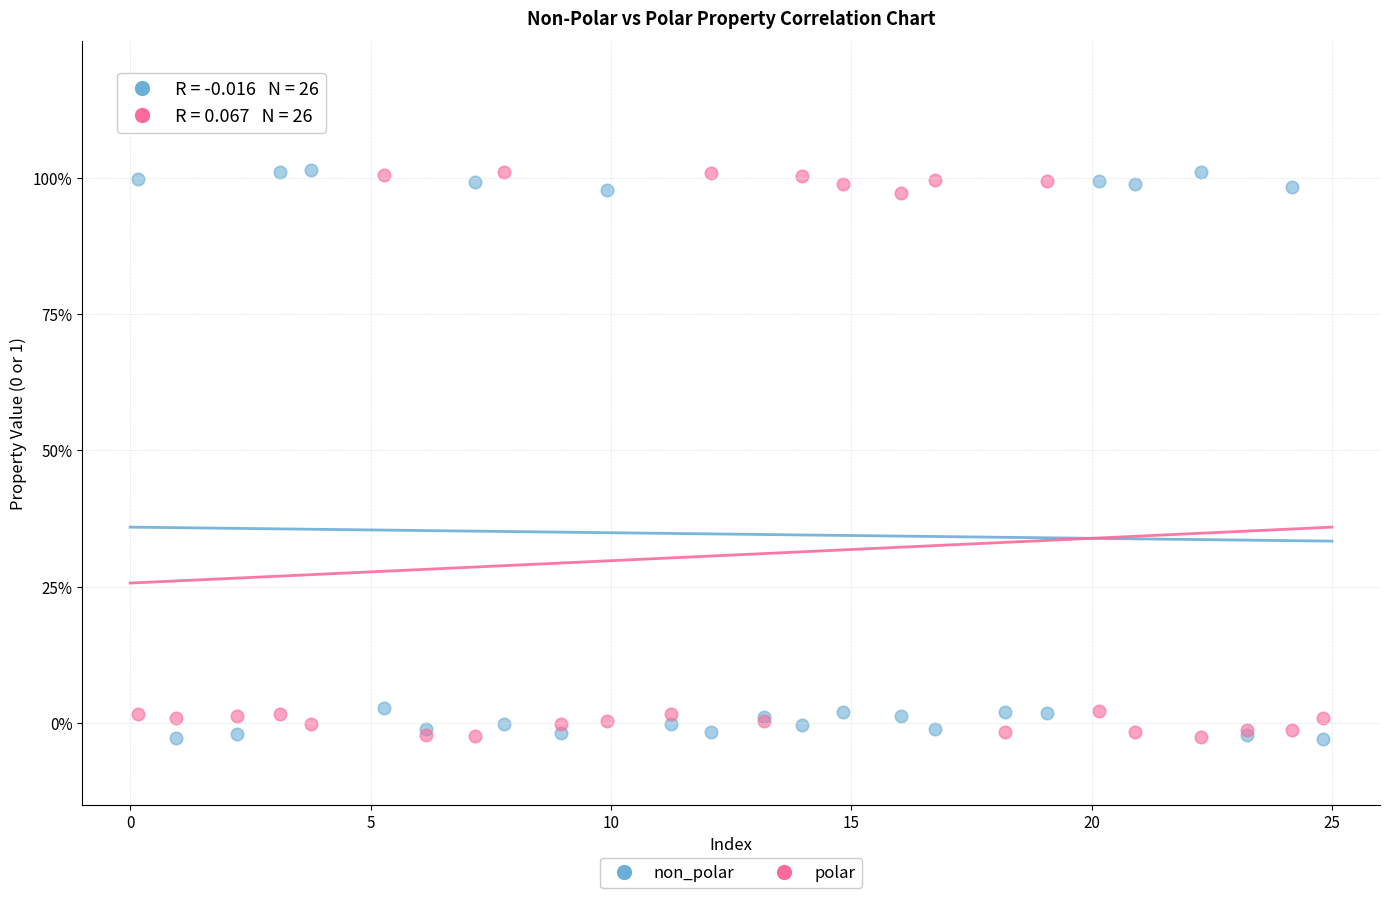

What are all the series names shown in the legend?

non_polar, polar